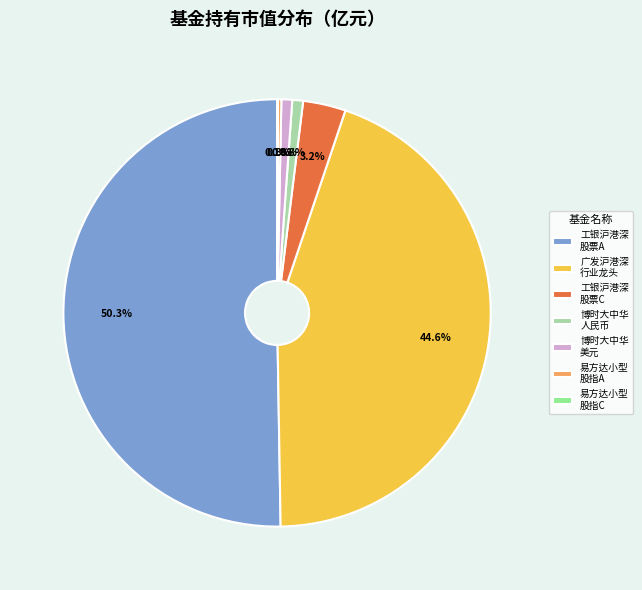

Which category has the biggest portion of the pie?

工银沪港深 股票A